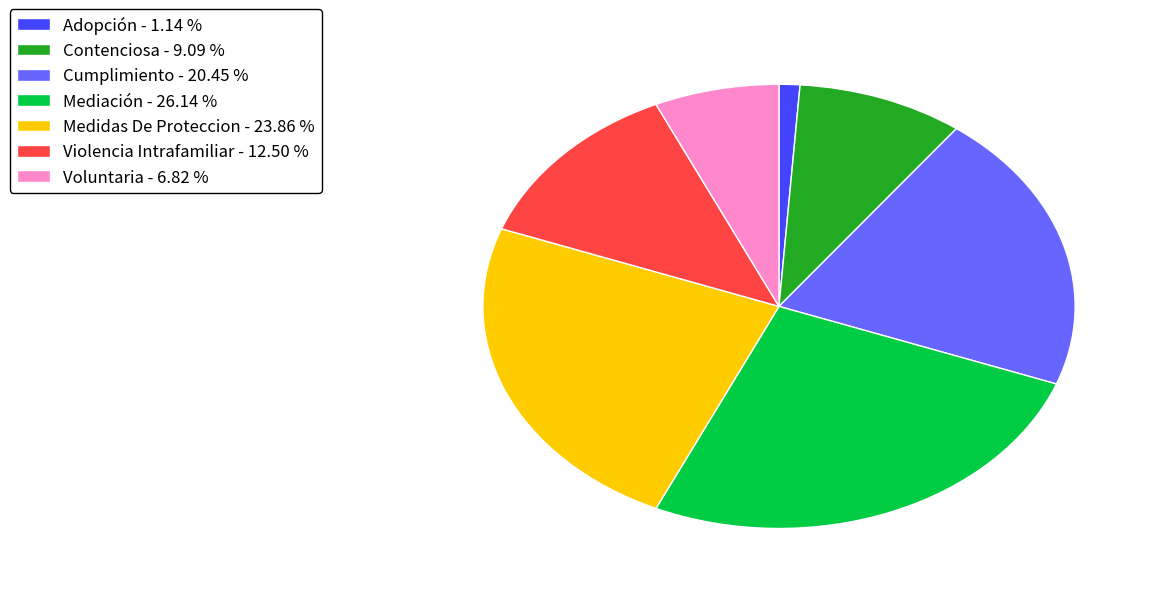

Does Violencia Intrafamiliar - 12.50 % represent more than half of the total?

No